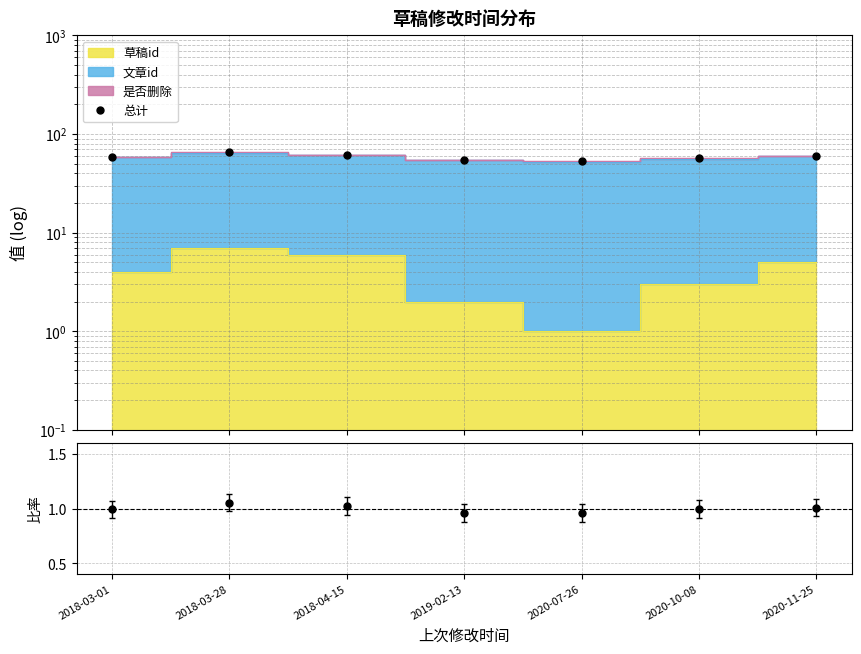

What is the approximate value of 总计 at 2019-02-13?

54.0